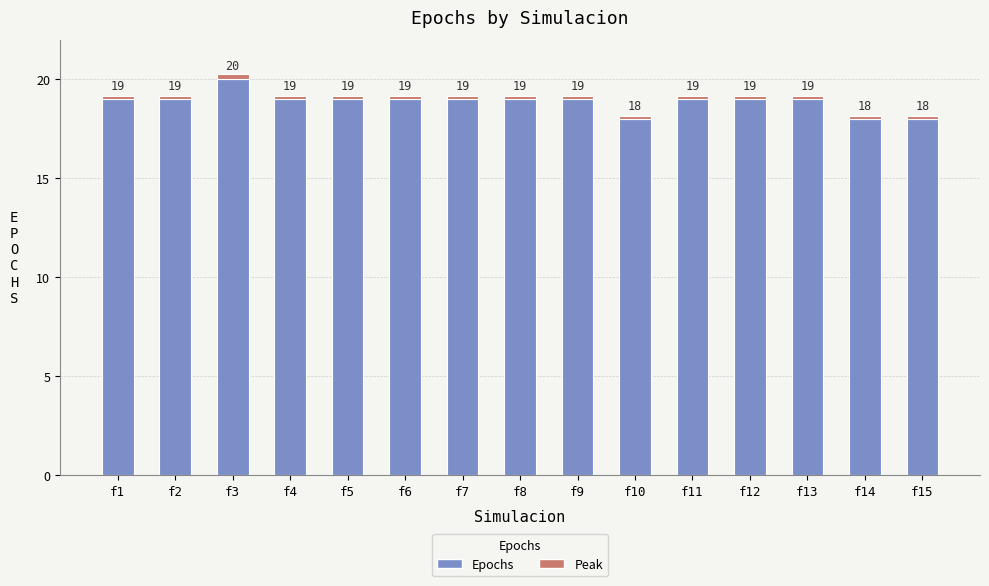

Reading left to right, list all the values displayed in this chart.

f1=19	f2=19	f3=20	f4=19	f5=19	f6=19	f7=19	f8=19	f9=19	f10=18	f11=19	f12=19	f13=19	f14=18	f15=18